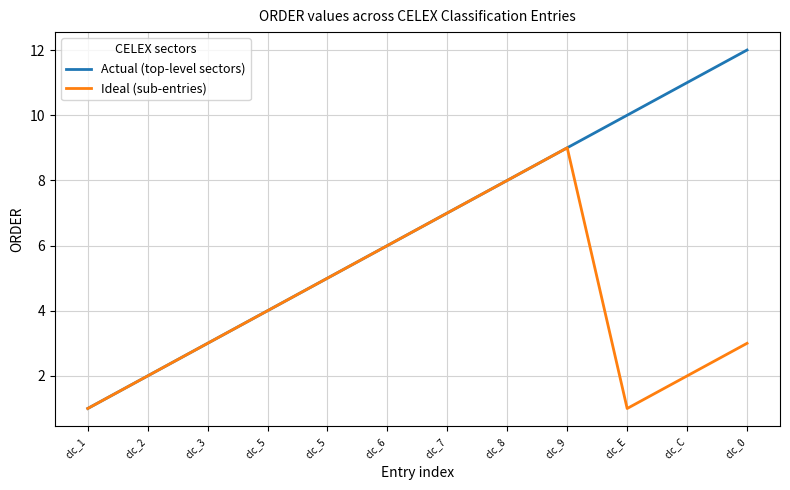

At which label does Actual (top-level sectors) first exceed 7?

clc_8